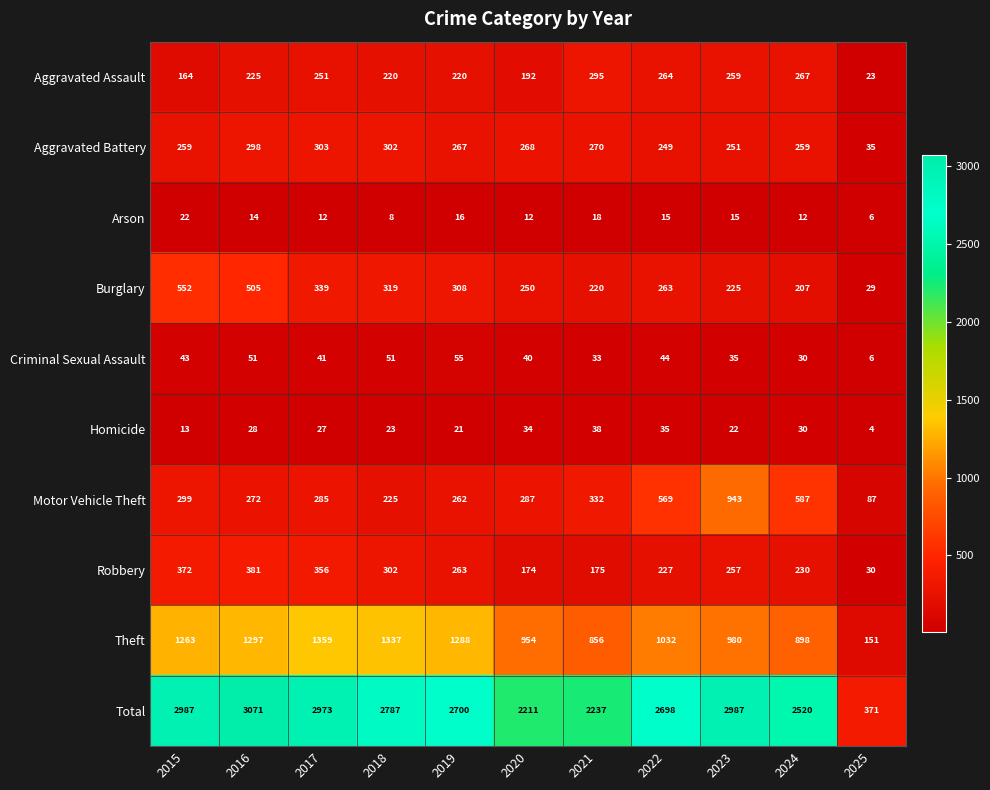

Which series has the largest range (max minus min)?

Total